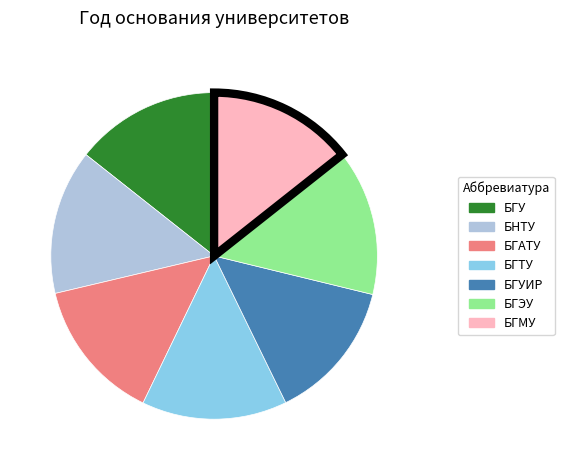

The БГУ slice represents 14% of the pie. True or false?

True